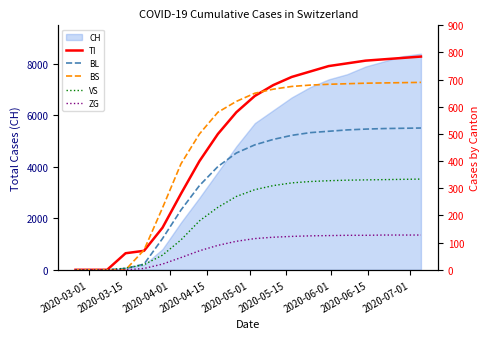

At which label does ZG reach its minimum?

2020-03-01